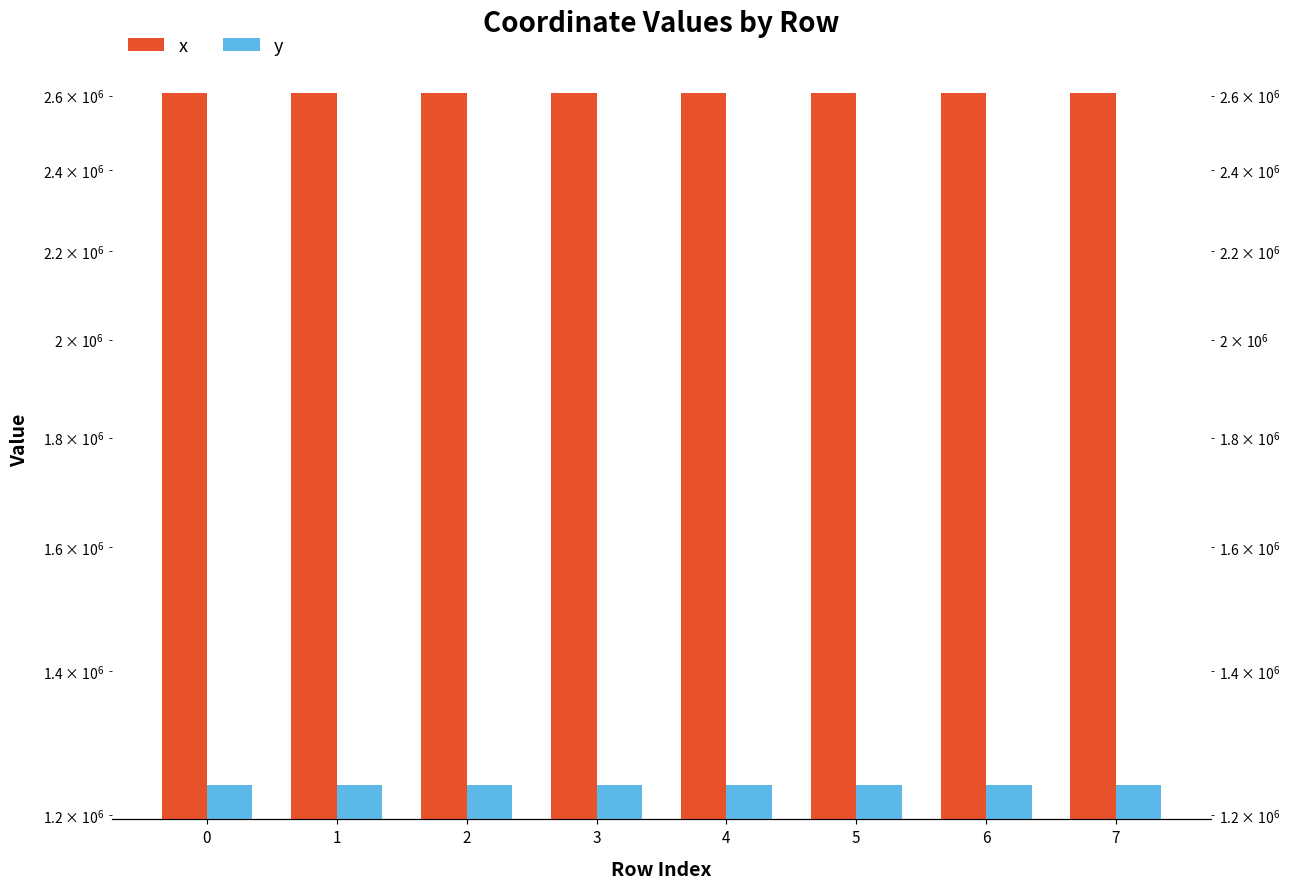

At which label does y reach its minimum?

4